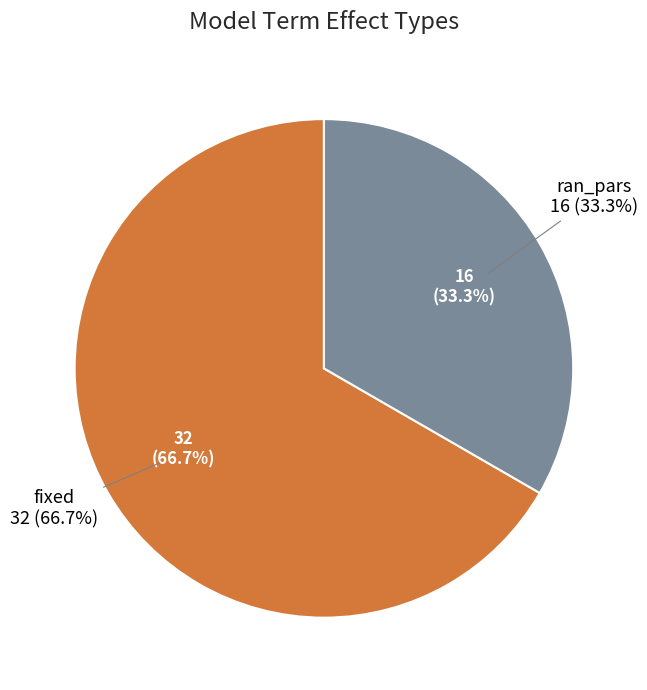

Rank the categories by value from highest to lowest.

fixed, ran_pars